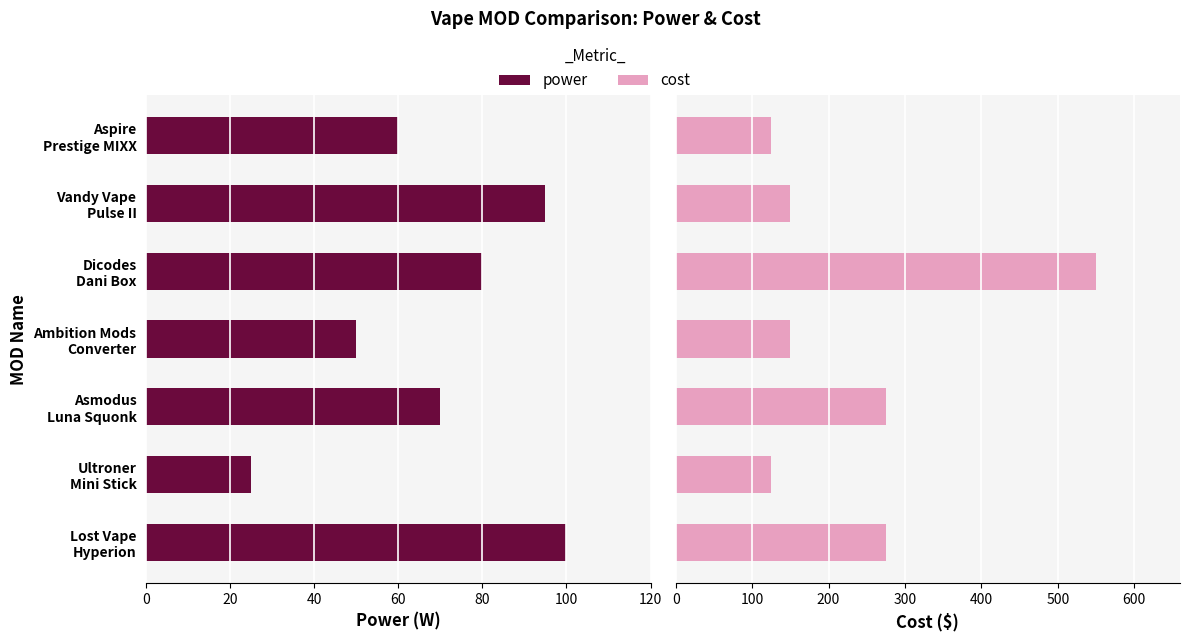

What is the value of the cost bar at the 6th from the left?

150